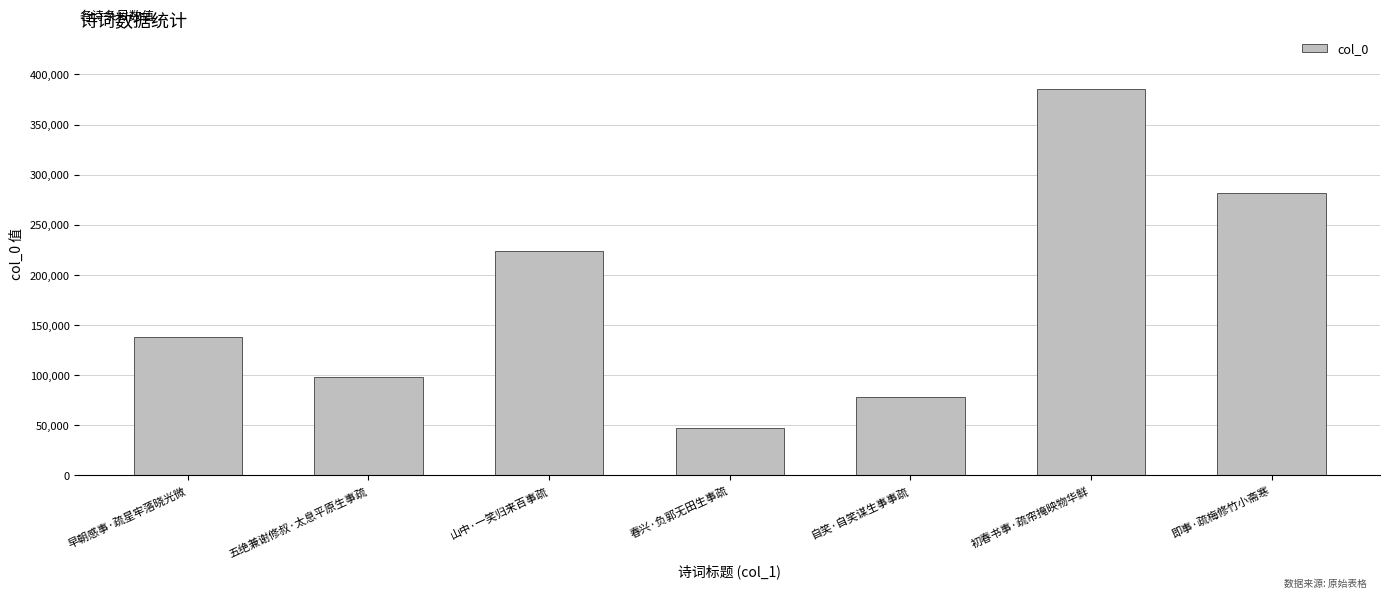

Rank the categories by value from highest to lowest.

初春书事·疏帘掩映物华鲜, 即事·疏梅修竹小斋寒, 山中·一笑归来百事疏, 早朝感事·疏星牢落晓光微, 五绝兼谢修叔·太息平原生事疏, 自笑·自笑谋生事事疏, 春兴·负郭无田生事疏